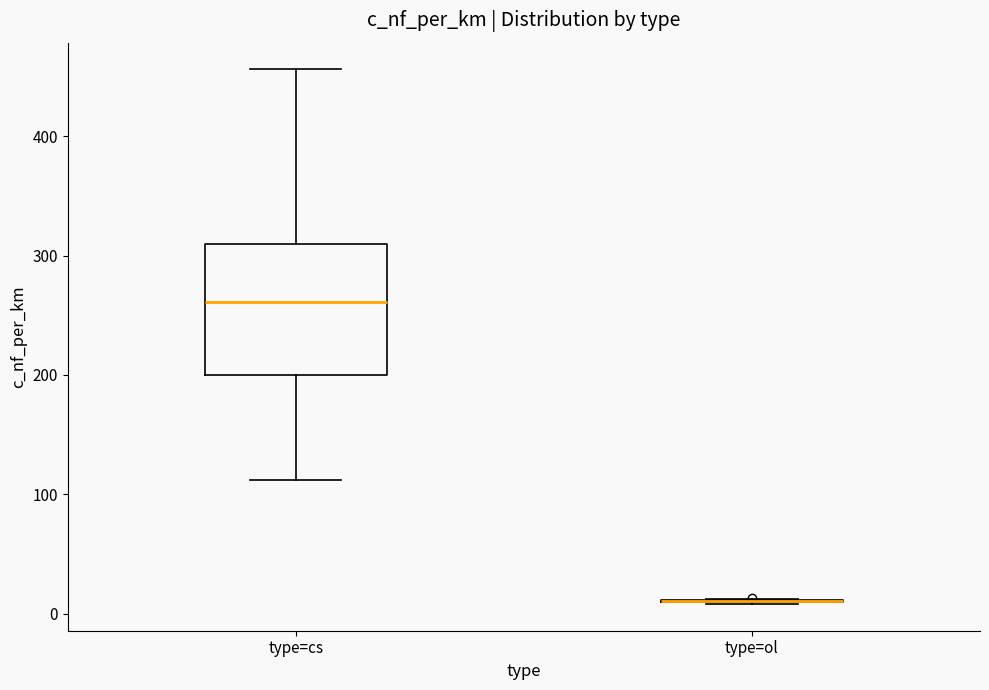

Reading left to right, transcribe this box plot: for each box, give where its median line is, the range the box spans, and where its two whiskers end, as read against the y-axis. The values are not printed on the chart, so give them approximately, as read against the axis.

type=cs: median 260, box 200 to 310, whiskers 110 to 460
type=ol: box collapsed to a line at 10, whiskers 10 to 10